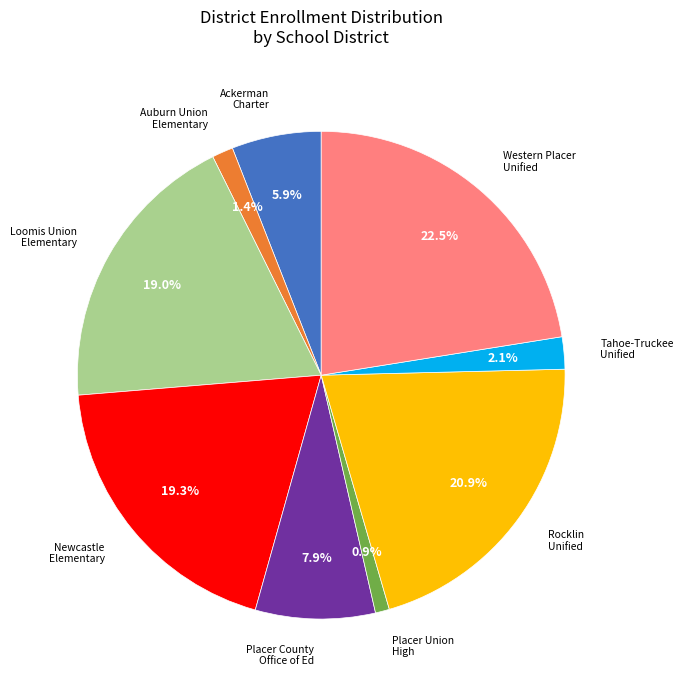

Does any single category account for the majority?

No